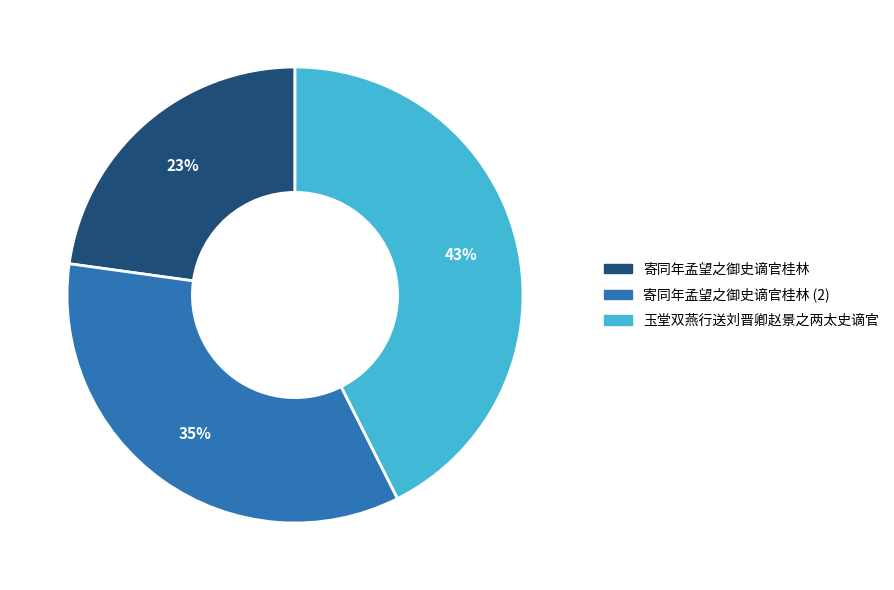

Does 寄同年孟望之御史谪官桂林 account for over 50% of the chart?

No